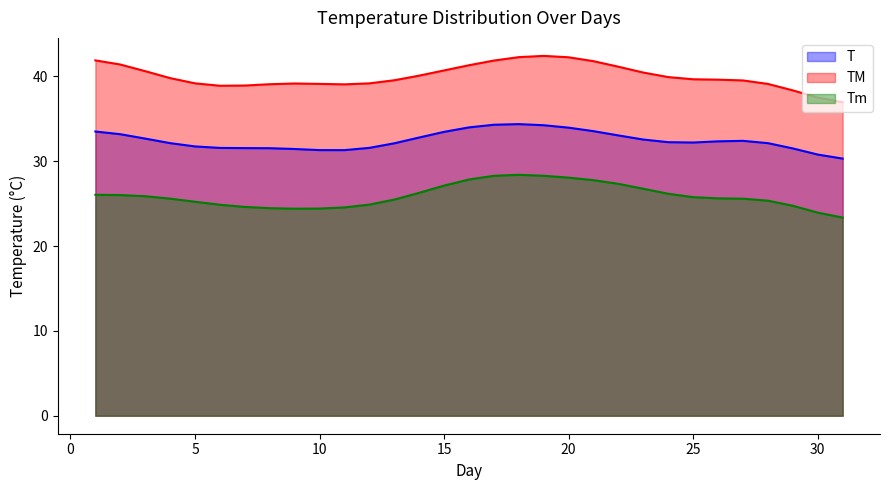

What is the difference between the second highest and second lowest values in the TM series?

4.8